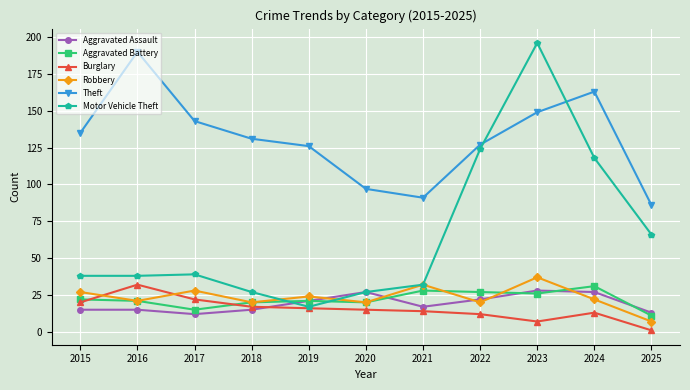

What is the total value across all series at 2019?

225